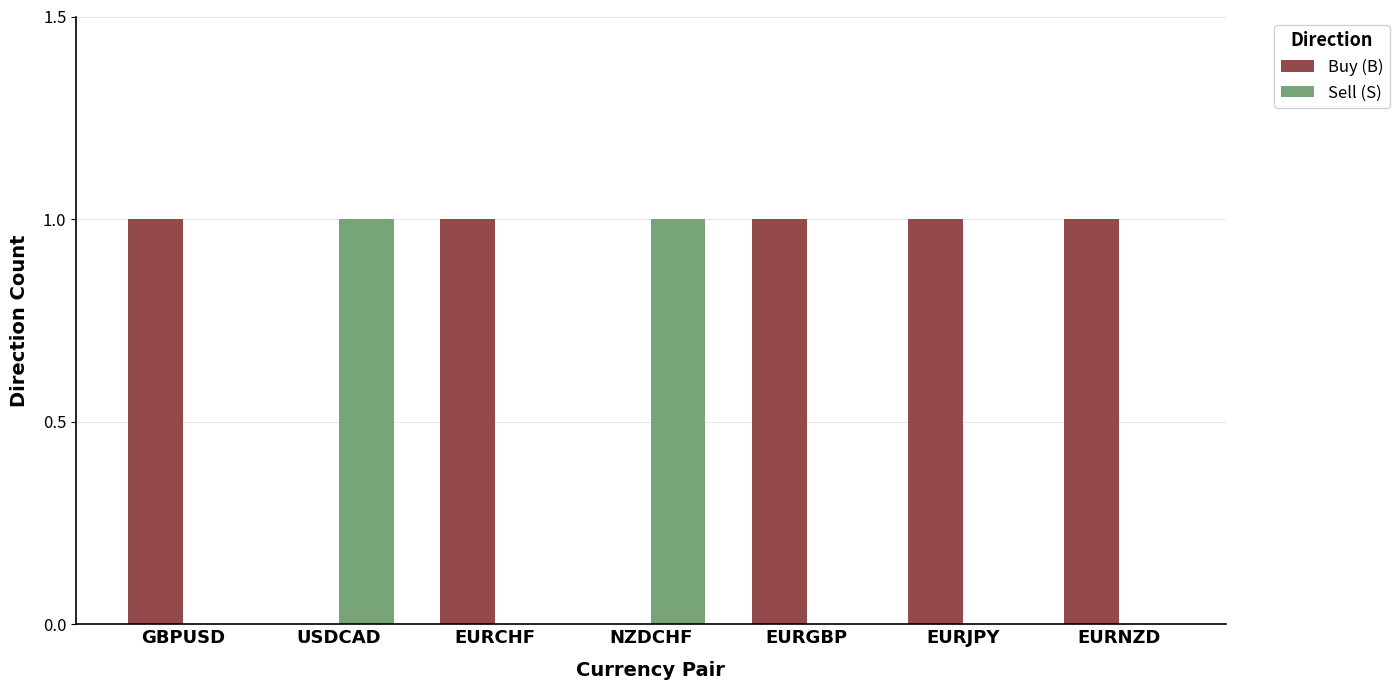

Is the value of Sell (S) at EURCHF greater than the value of Buy (B) at EURNZD?

No